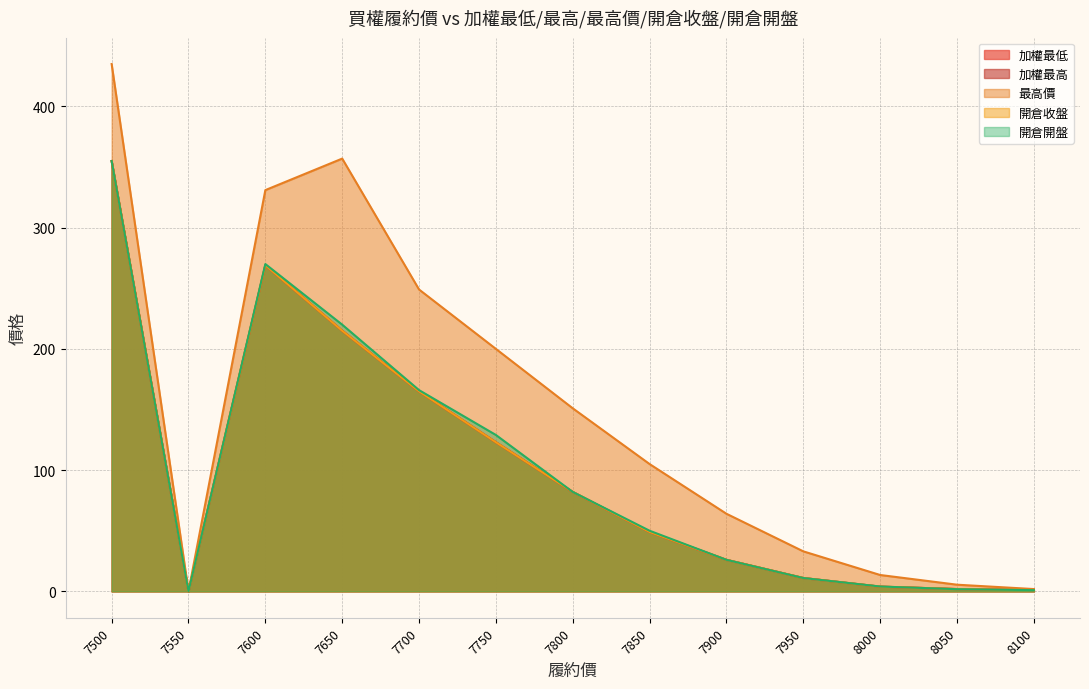

At which label does 加權最高 first exceed 49?

7500